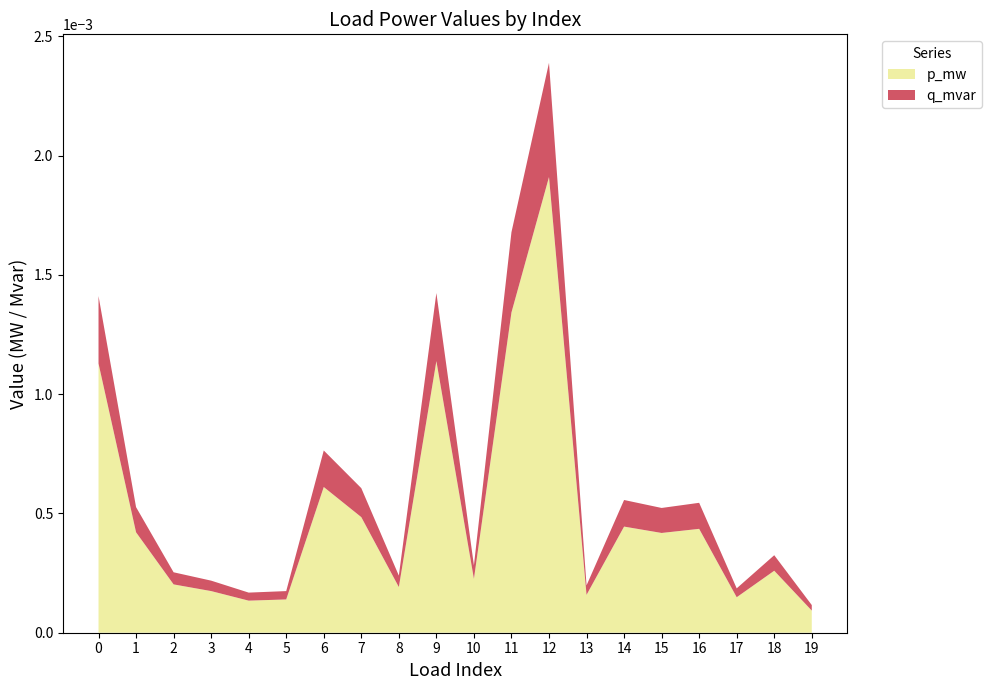

Which category has the highest value in the p_mw series?

12